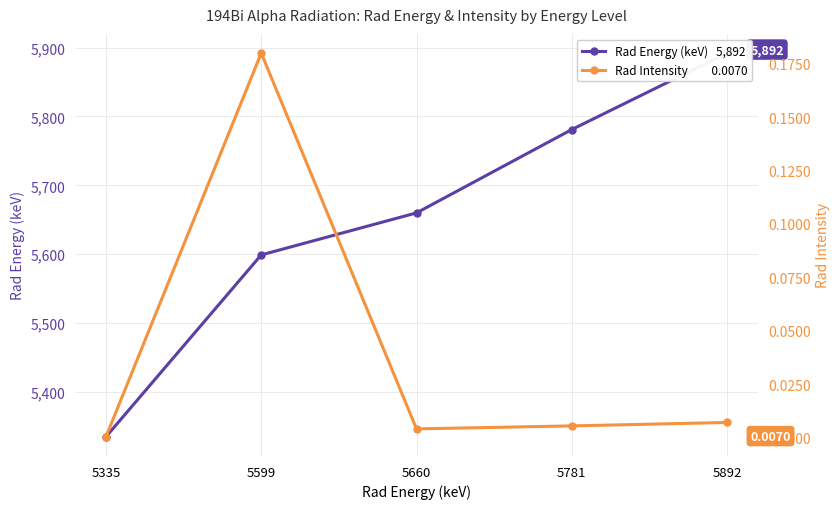

What is the difference between the maximum and second lowest values in the Rad Energy (keV) series?

293.0